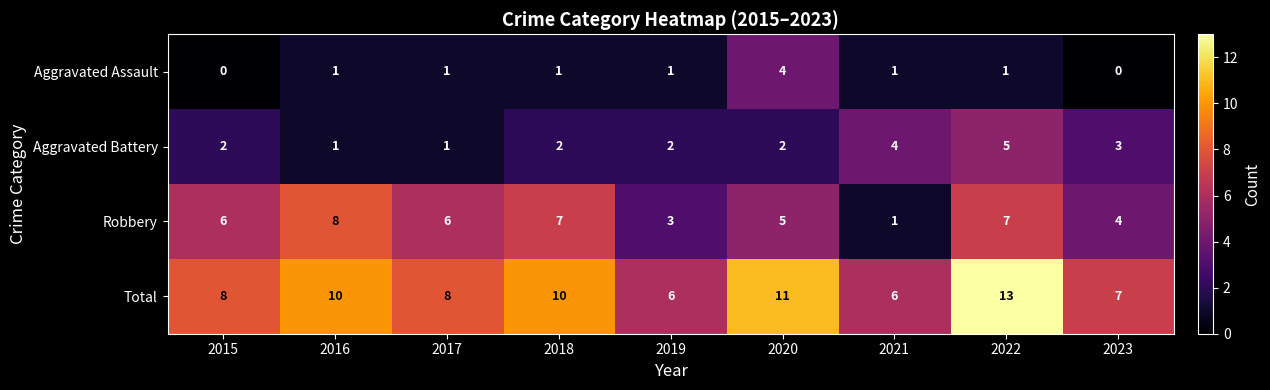

Is it true that Aggravated Assault equals 2 at 2018?

False